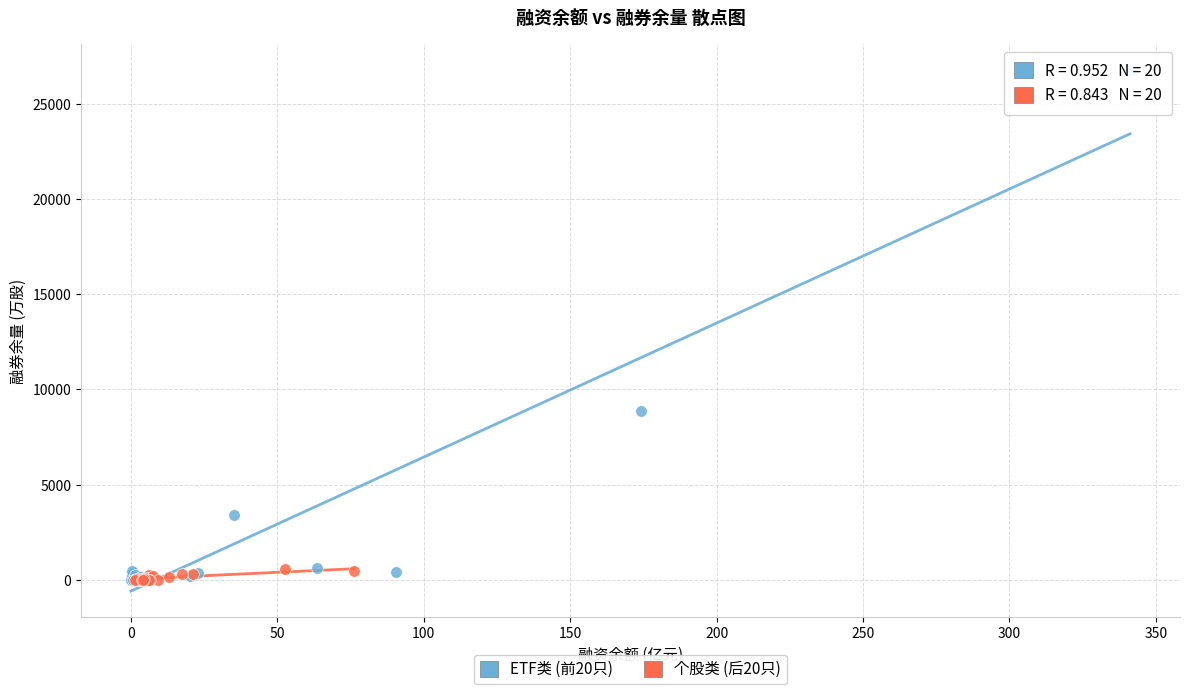

Which series has the widest spread of Y values?

ETF类 (前20只)